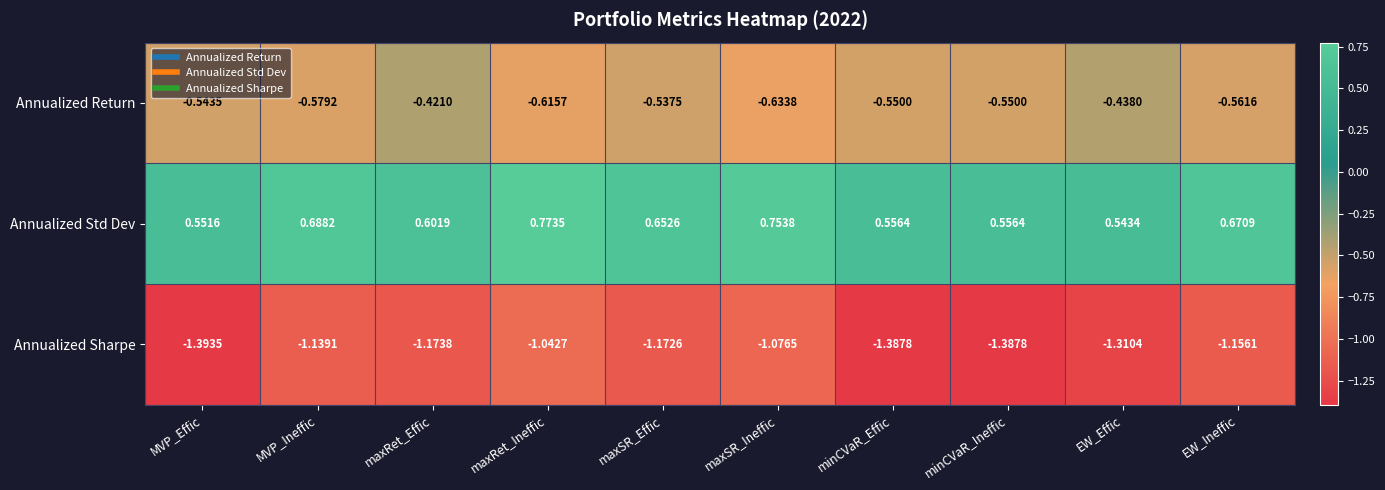

Which series changed the most between MVP_Effic and MVP_Ineffic?

Annualized Sharpe